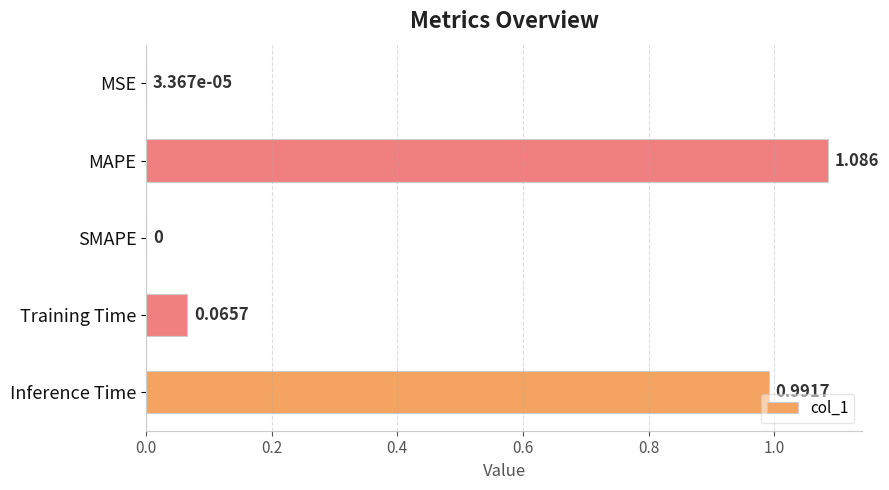

Between MSE and MAPE, which is larger?

MAPE